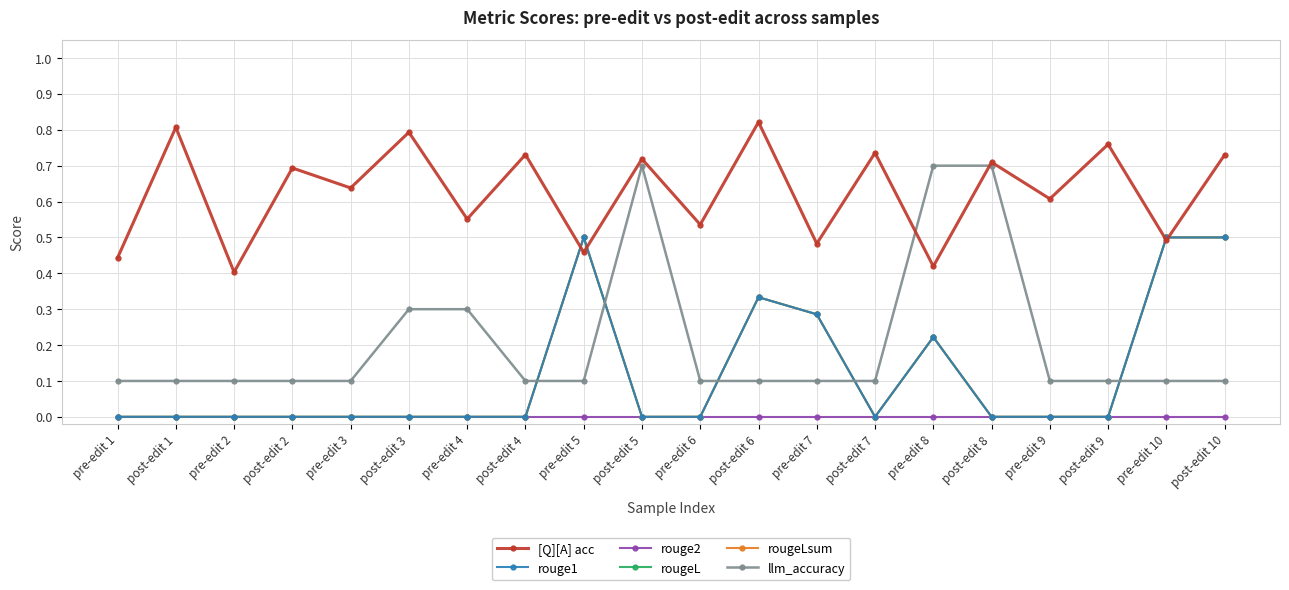

Which series ends up on top after the final intersection of llm_accuracy and [Q][A] acc?

[Q][A] acc